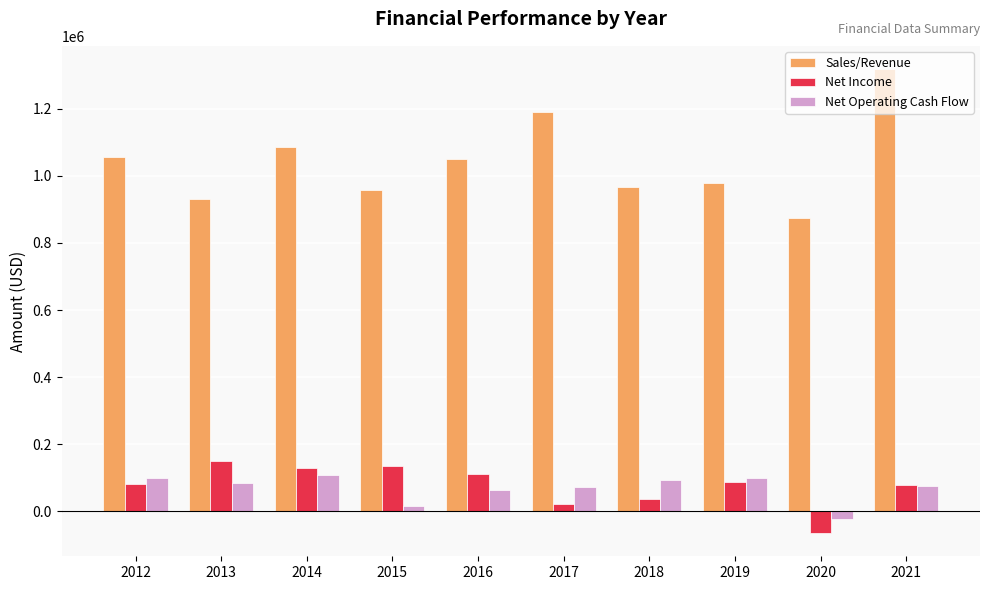

How many data points in Net Operating Cash Flow are less than 85304?

5